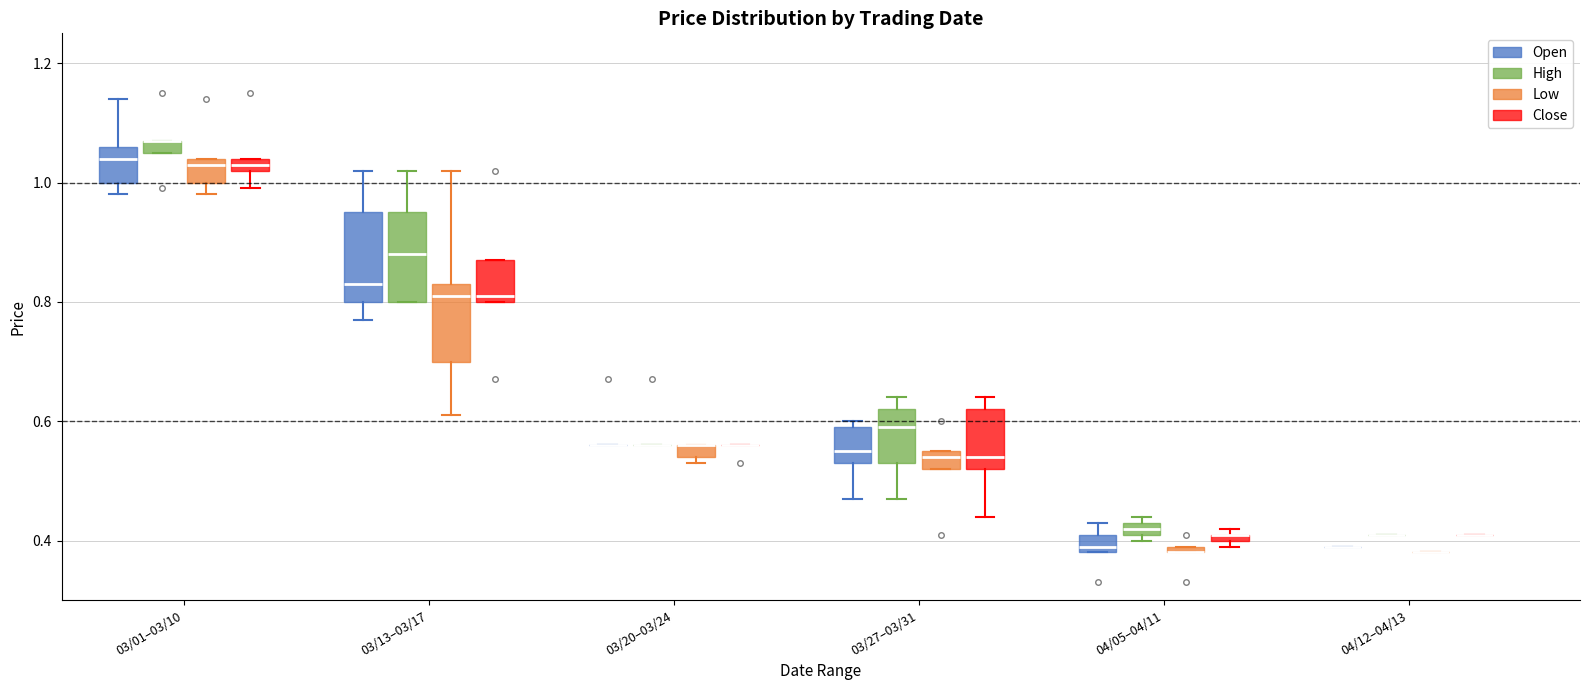

Where is the lower edge of the box for 03/13–03/17 (Close) on the y-axis? The values are not printed on the chart, so give them approximately, as read against the axis.

0.80